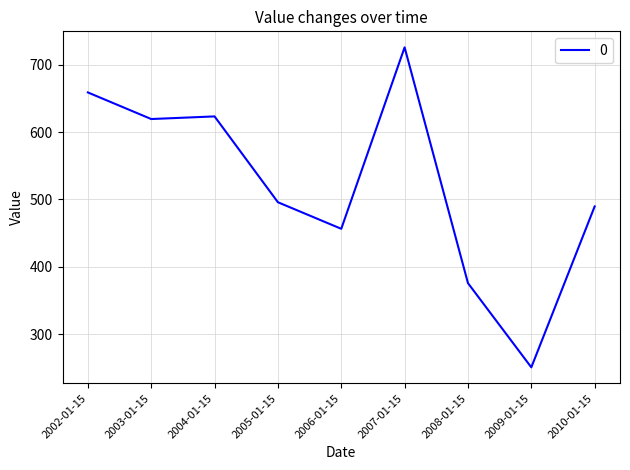

Count the number of data series in this chart.

1